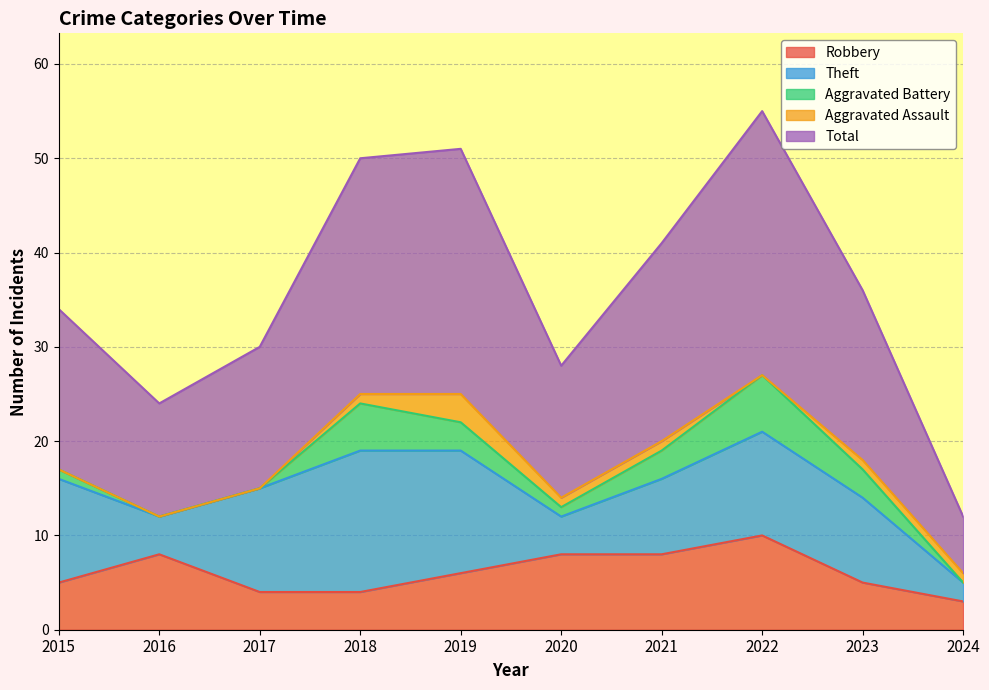

What is the difference between the maximum and second lowest values in the Aggravated Battery series?

6